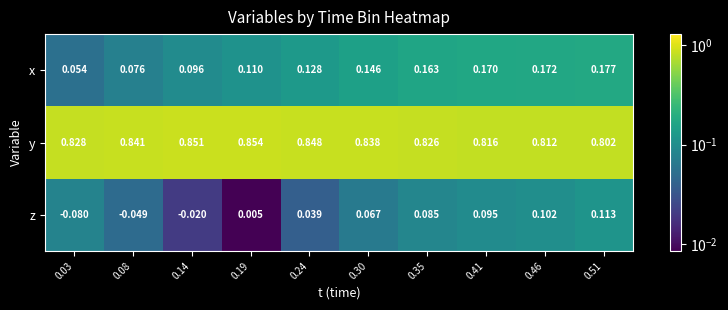

At how many categories does at least one series exceed 0?

10